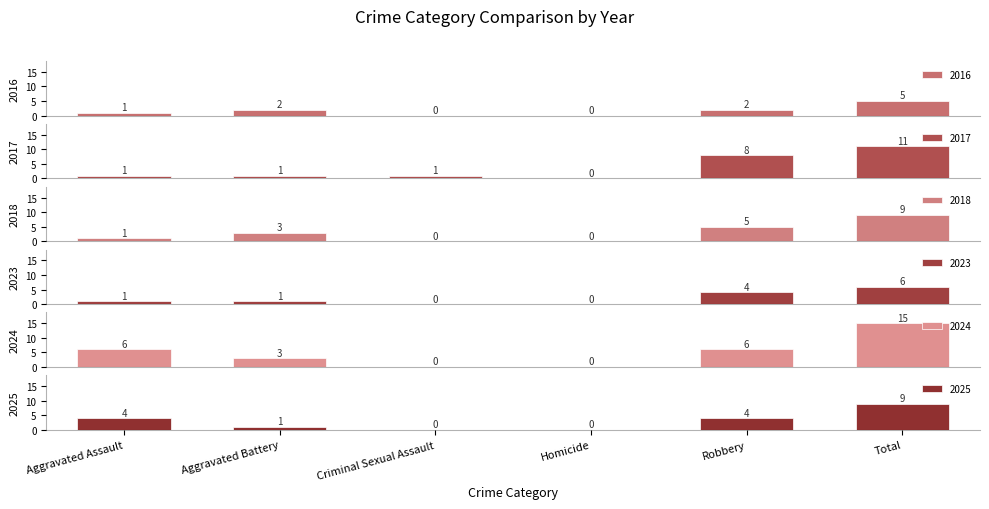

What is the difference between the highest and lowest values at Criminal Sexual Assault?

1